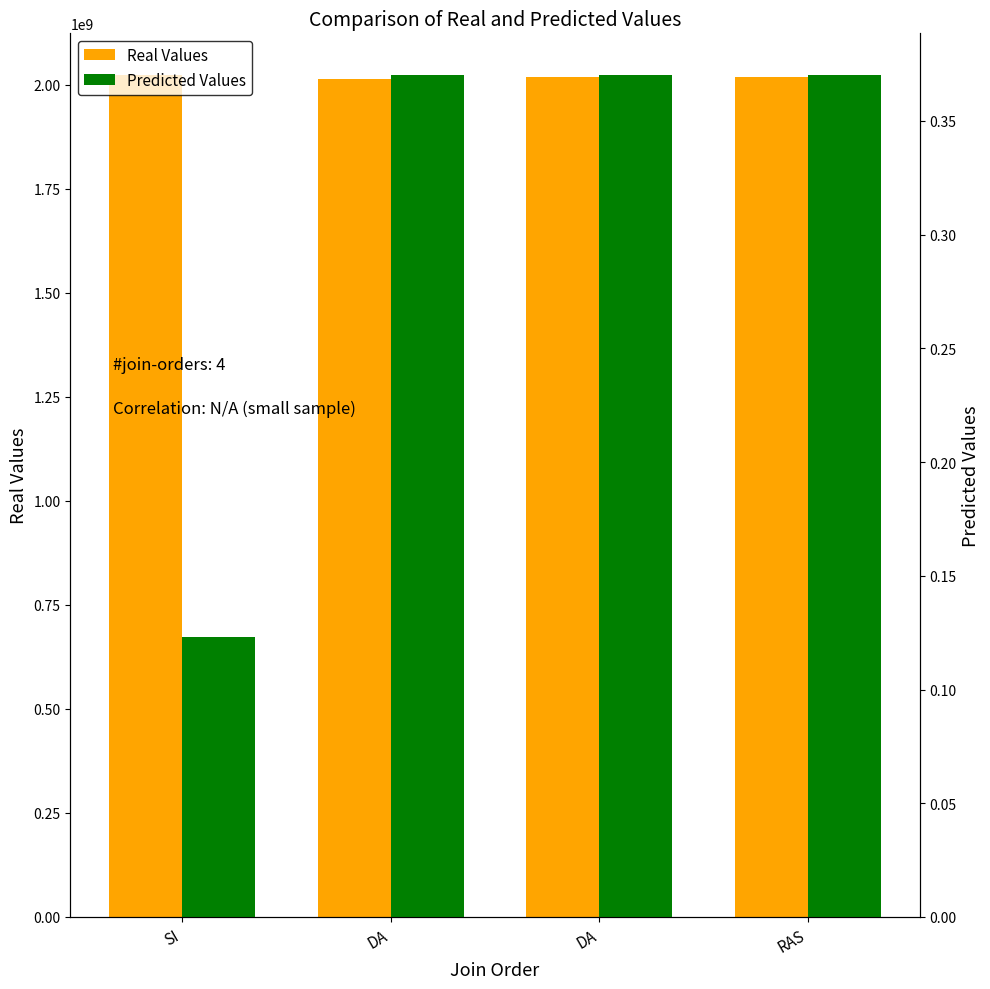

What is the smallest value displayed?

0.1